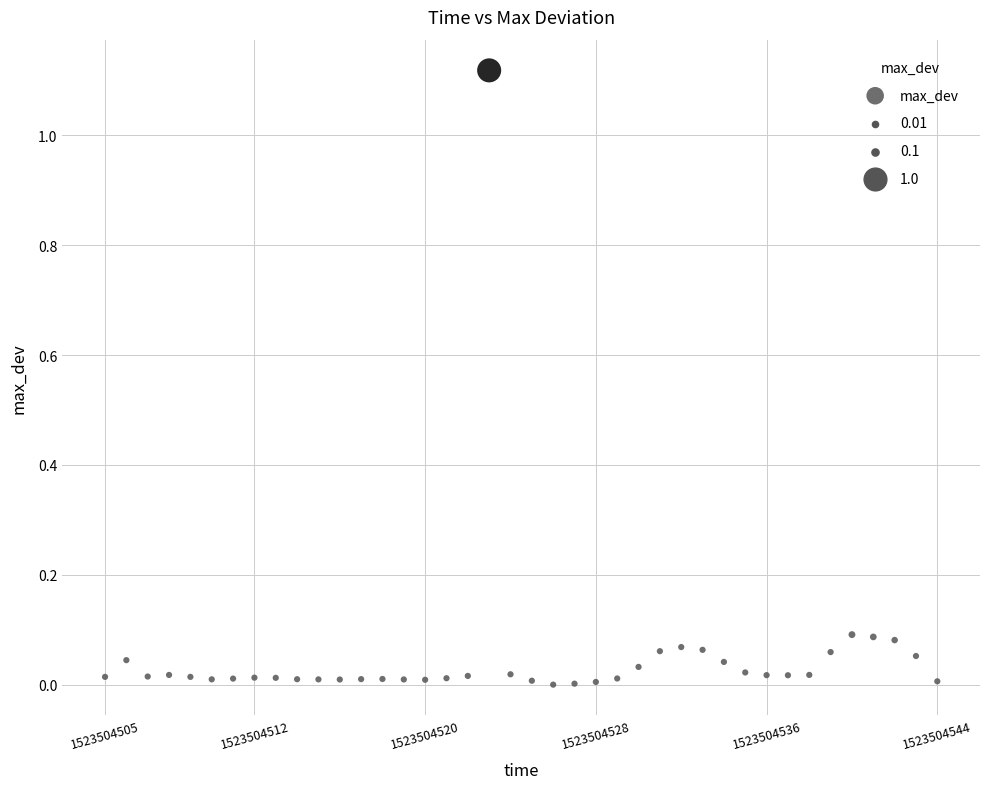

What is the range of X values (max minus min)?

39.0